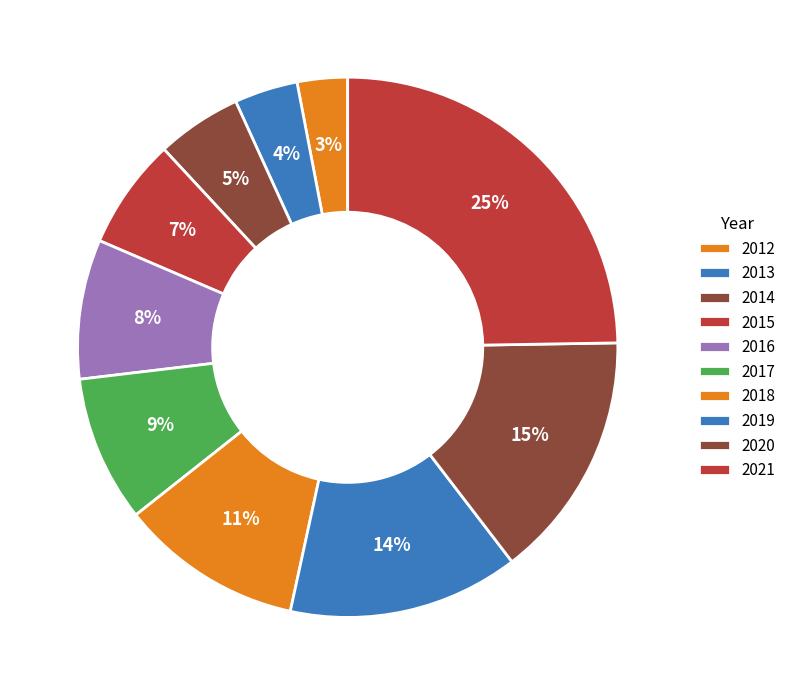

What is the ratio of the value at 2013 to the value at 2012?

1.3